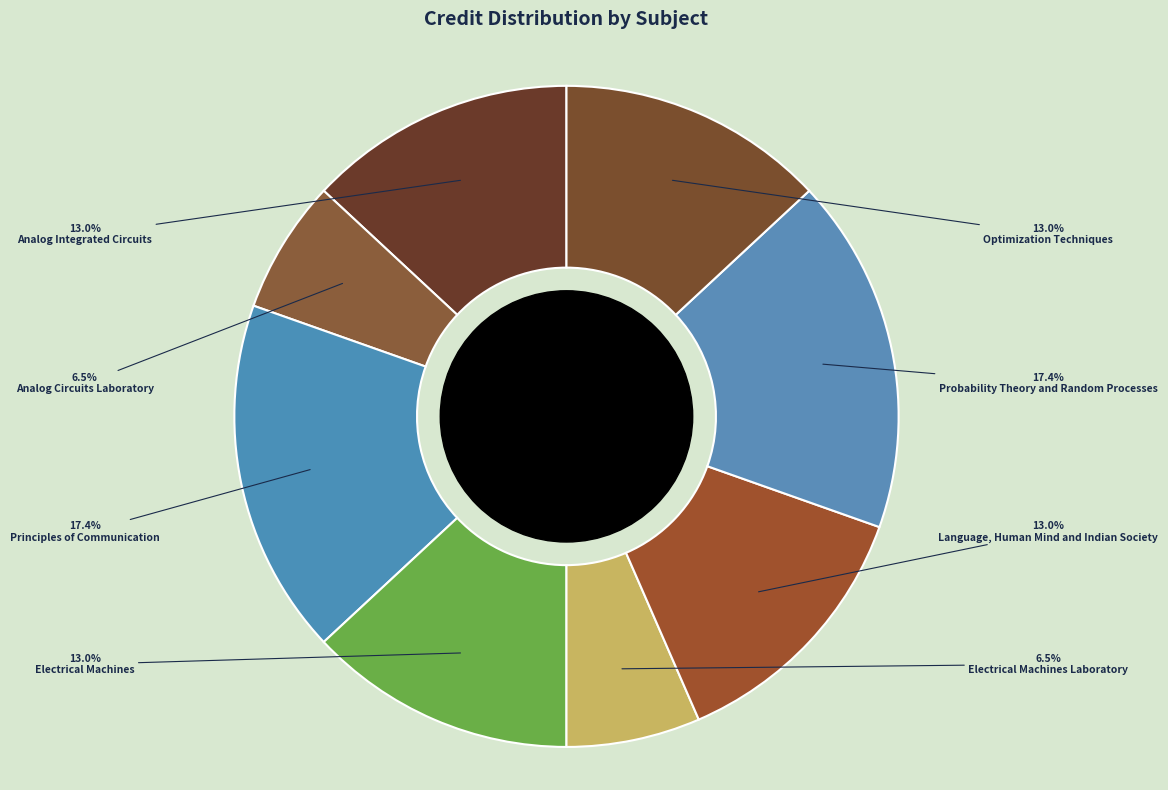

To the nearest percent, what portion does Analog Integrated Circuits represent?

13%